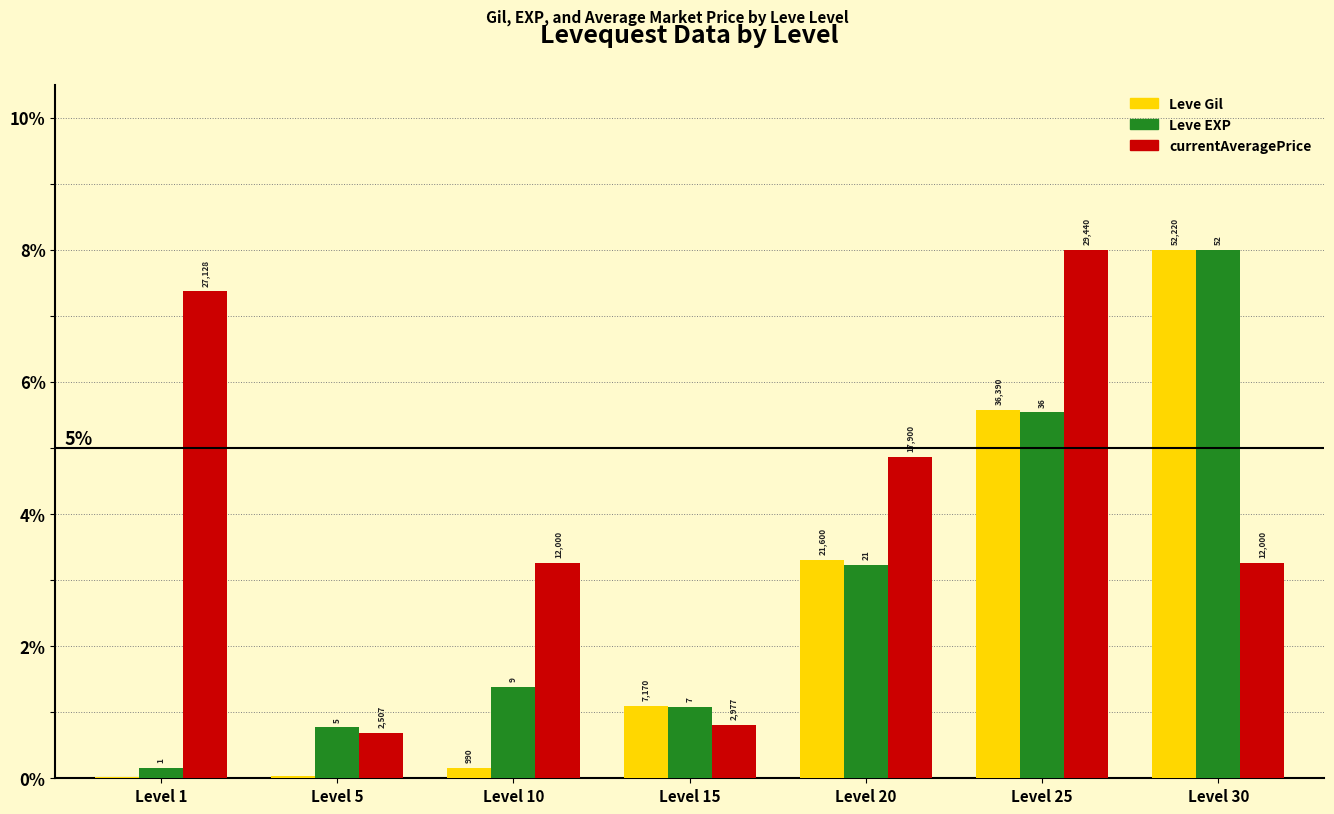

What are all the series names shown in the legend?

Leve Gil, Leve EXP, currentAveragePrice